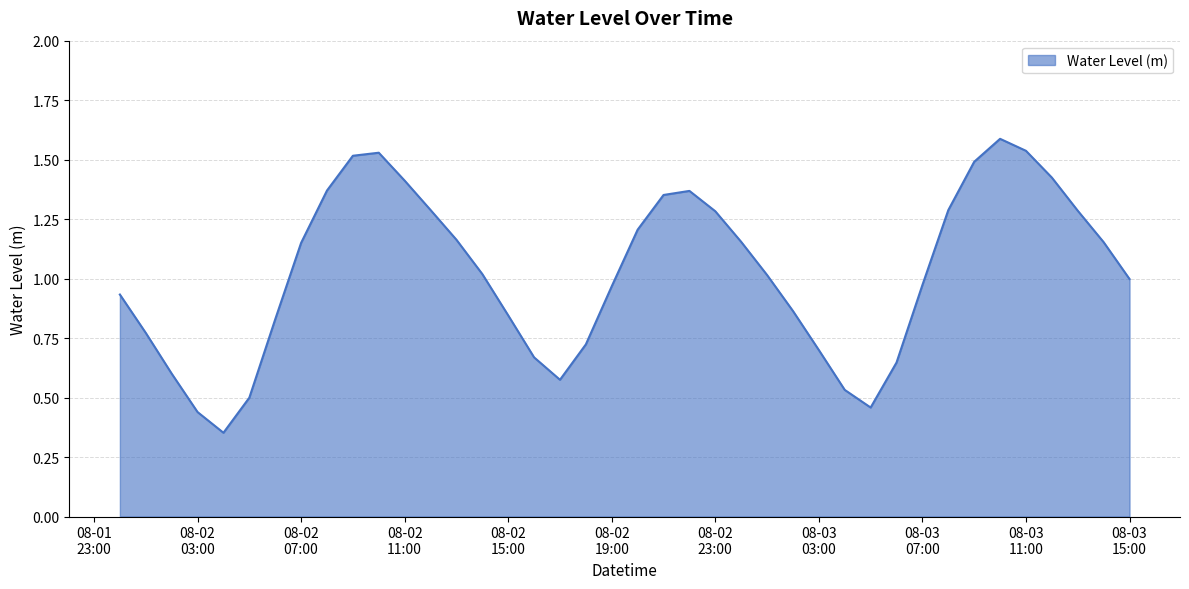

What is the greatest value displayed?

1.6